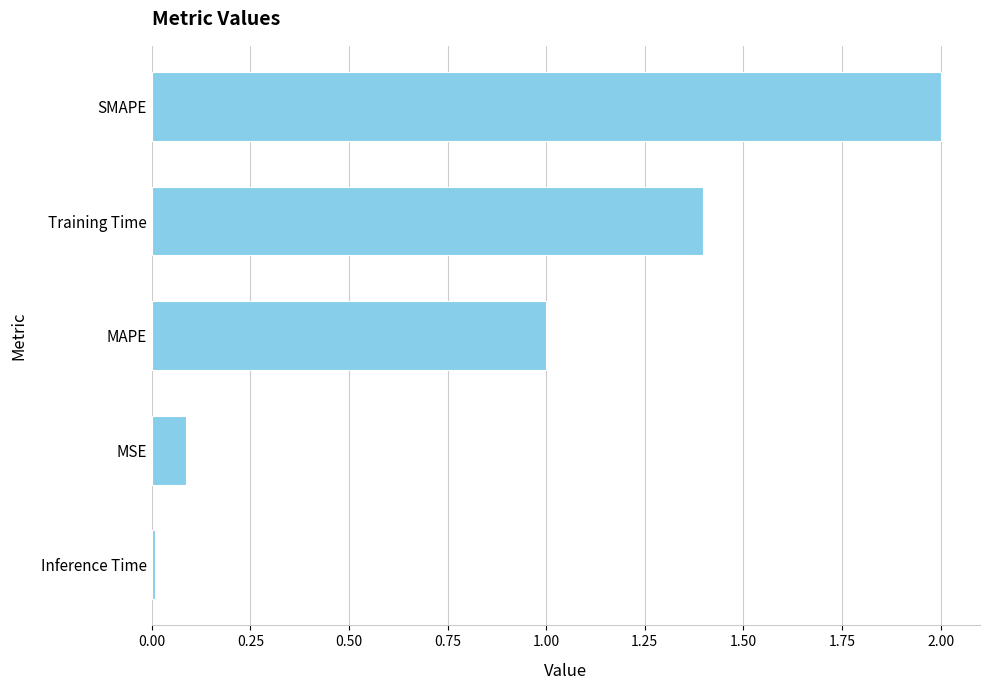

Rank the categories by value from lowest to highest.

Inference Time, MSE, MAPE, Training Time, SMAPE